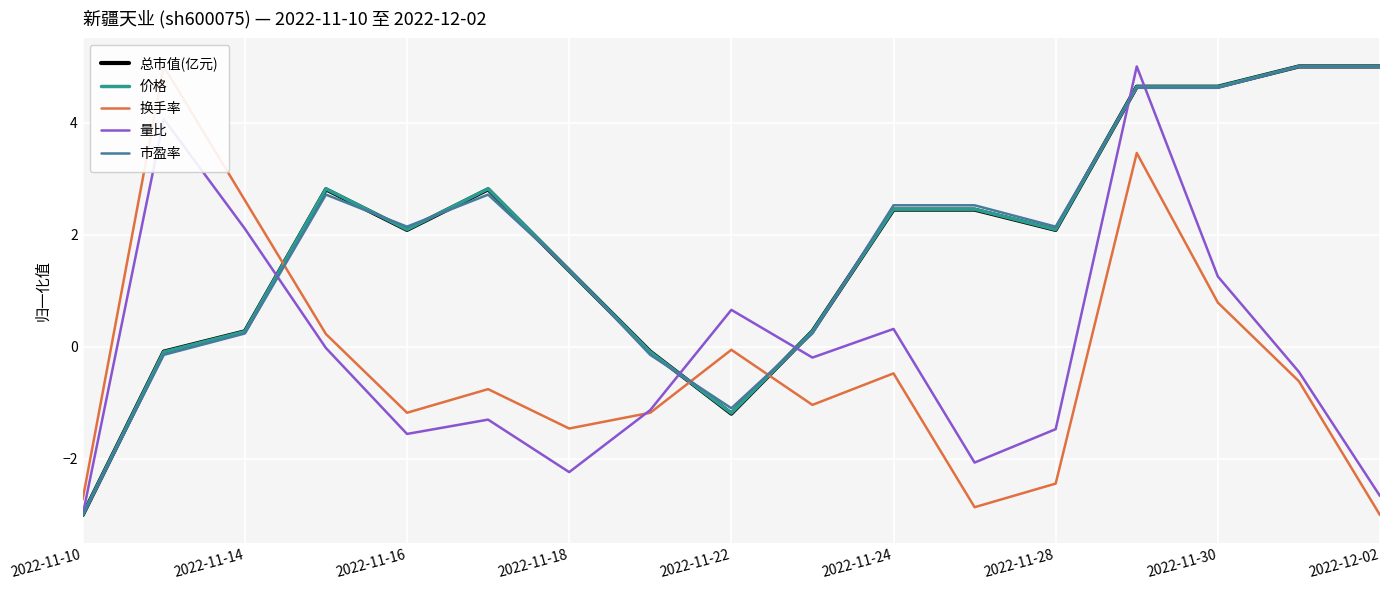

What are all the series names shown in the legend?

总市值(亿元), 价格, 换手率, 量比, 市盈率